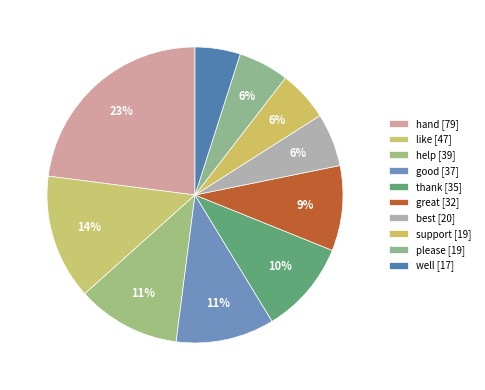

To the nearest percent, what percentage of the pie is thank?

10%